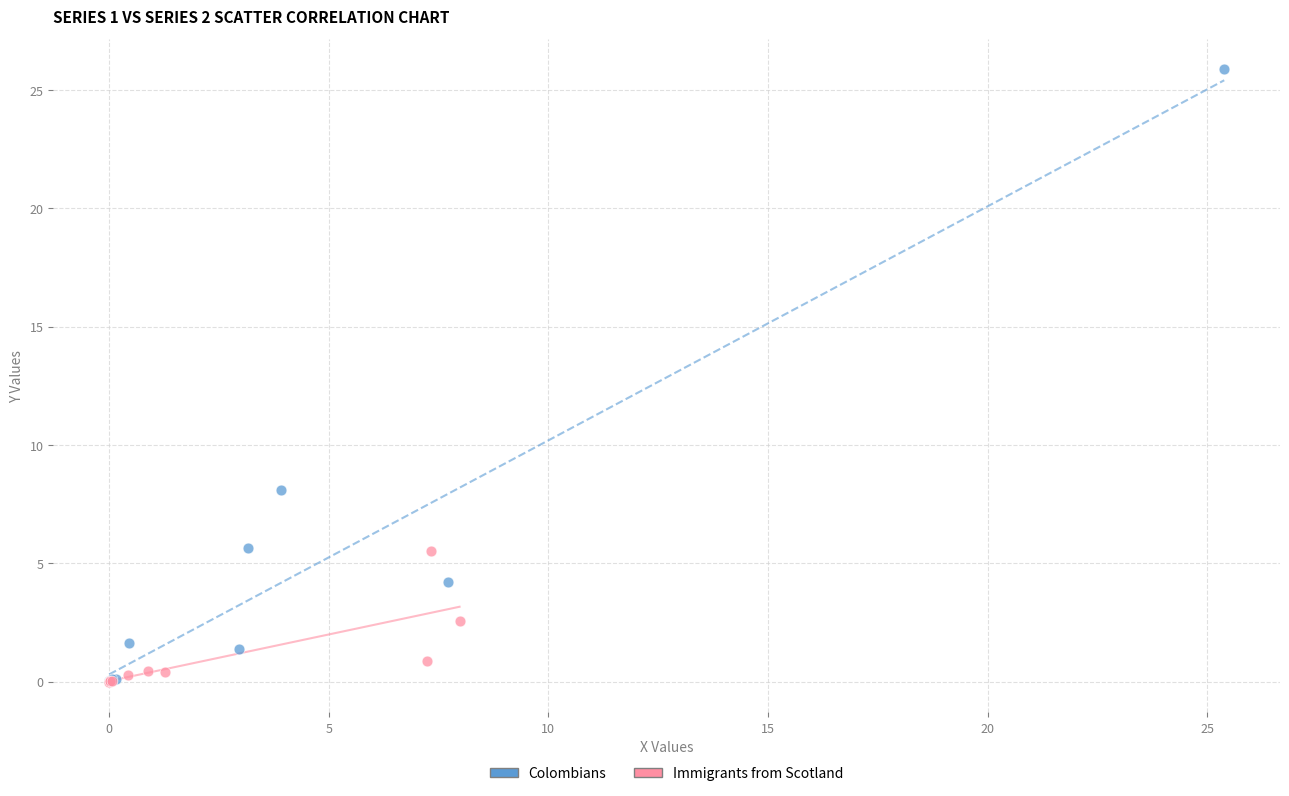

Which series has the widest spread of Y values?

Colombians